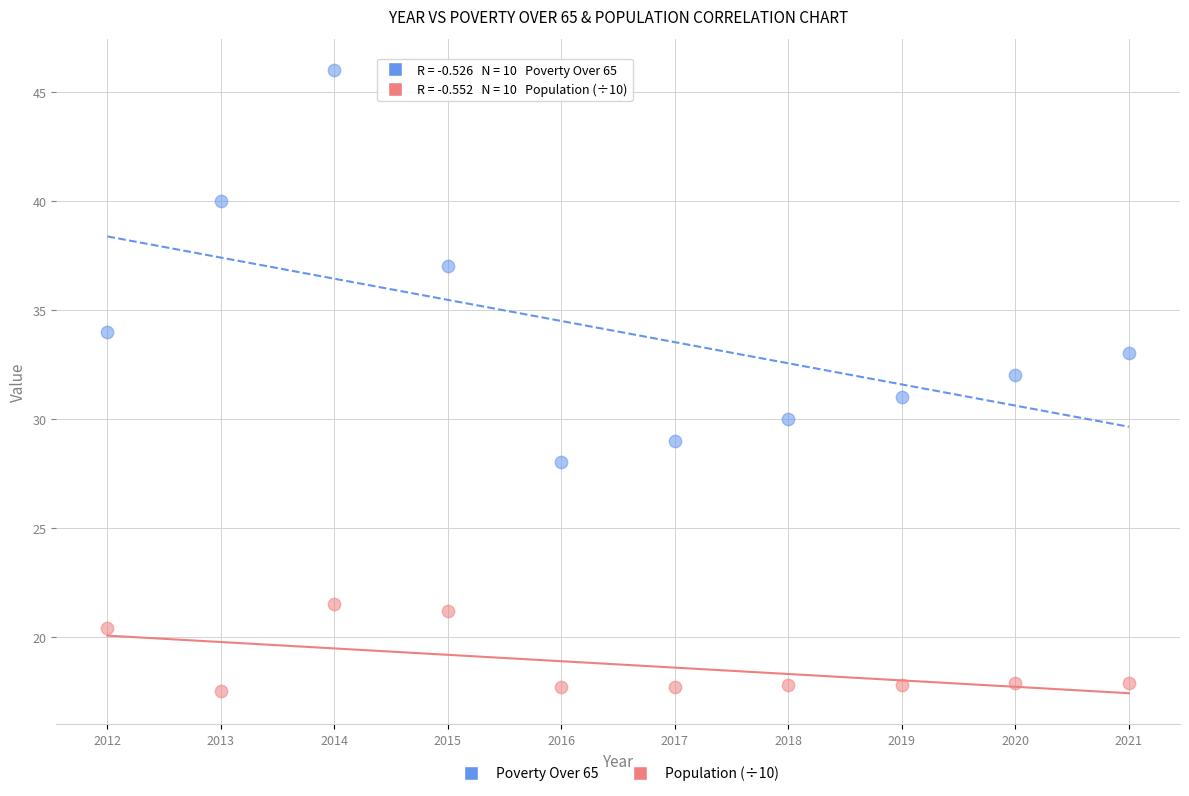

What are all the series names shown in the legend?

Poverty Over 65, Population (÷10)